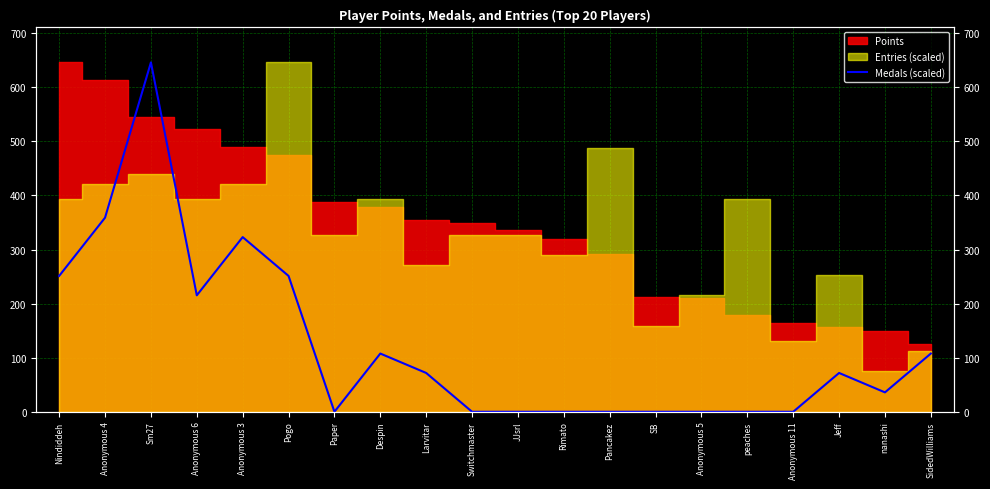

True or false: the data shows -380.8 at JJsrl.

False